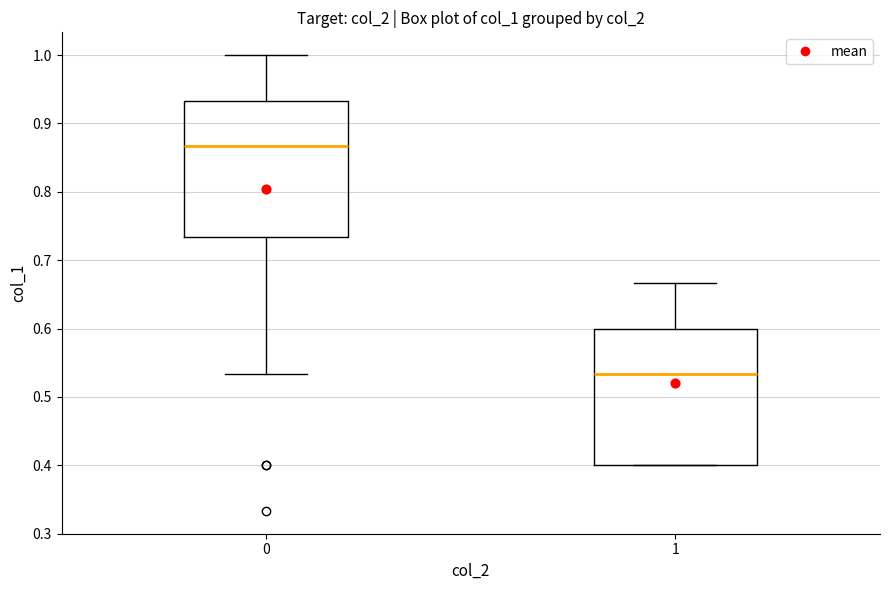

Which box has the highest median line?

0